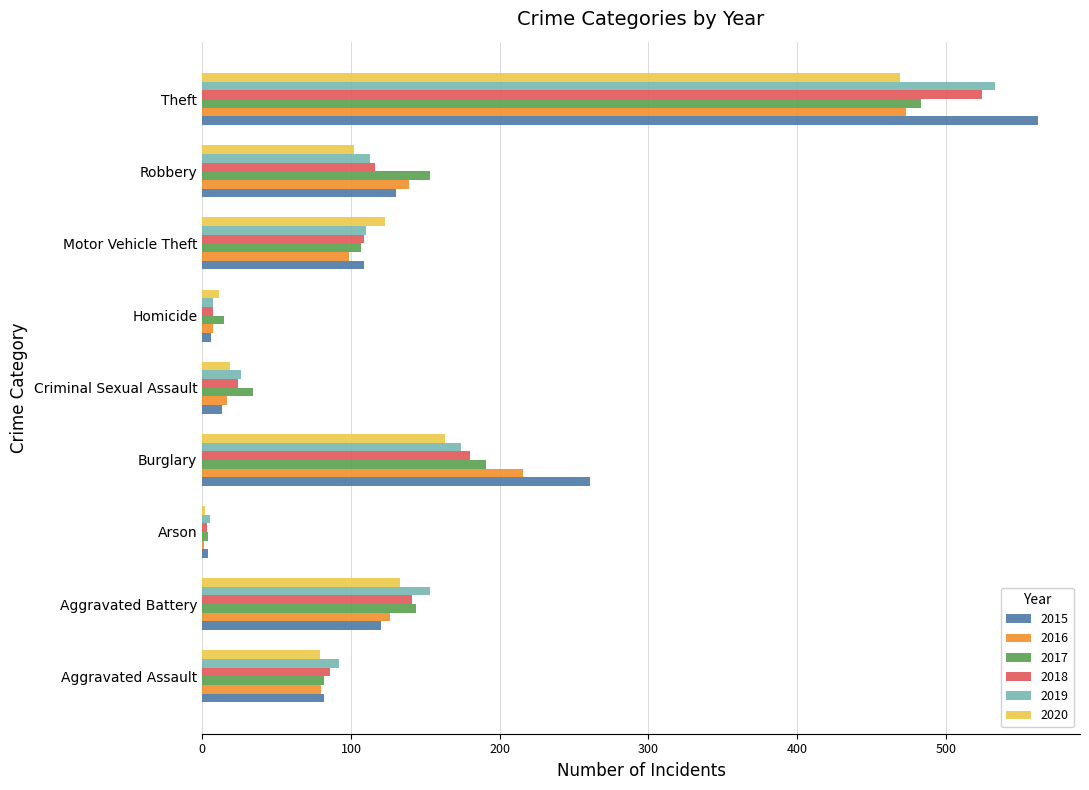

Which label corresponds to the largest value in the chart?

Theft